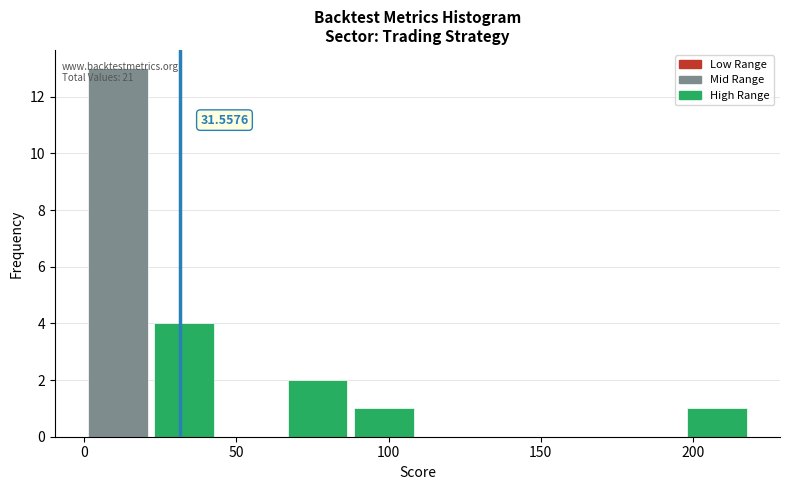

Which range on the x-axis has the tallest bar?

0 to 20